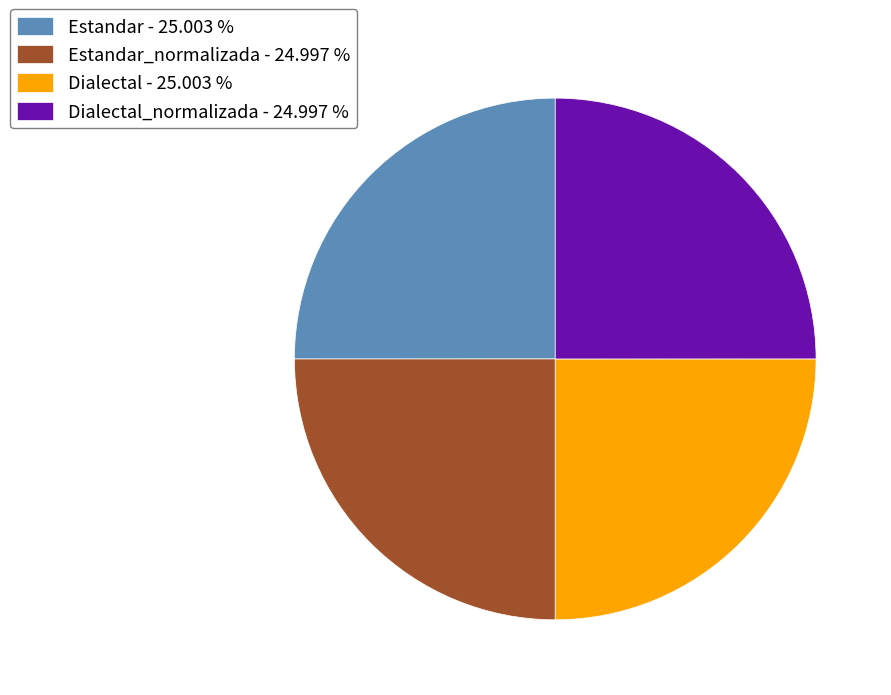

Does any single category account for the majority?

No